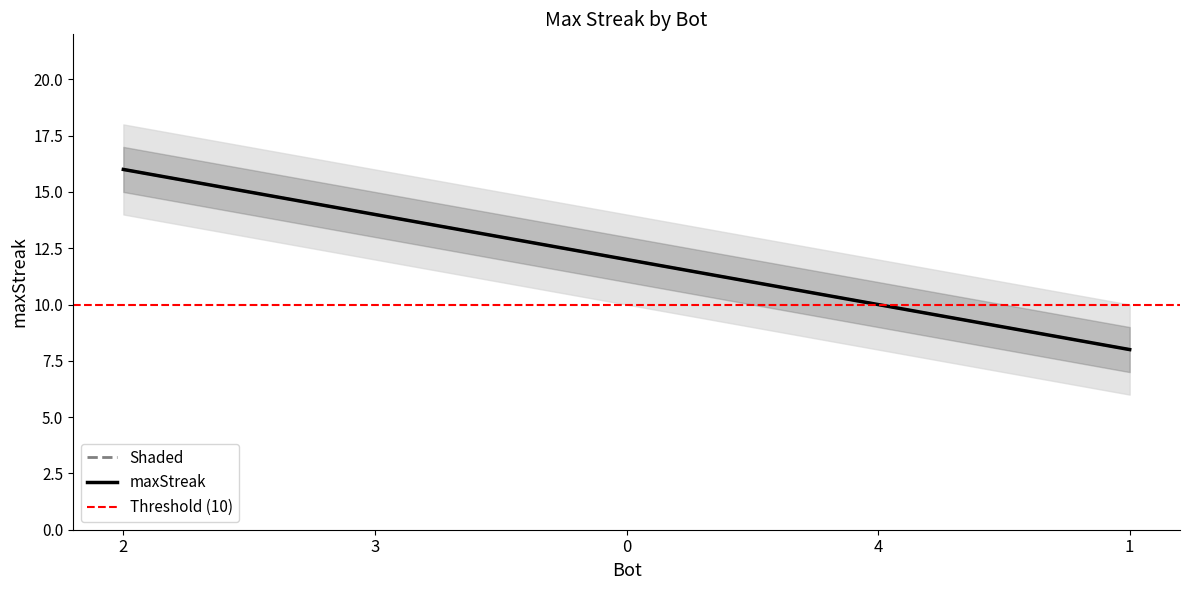

What is the greatest value displayed?

16